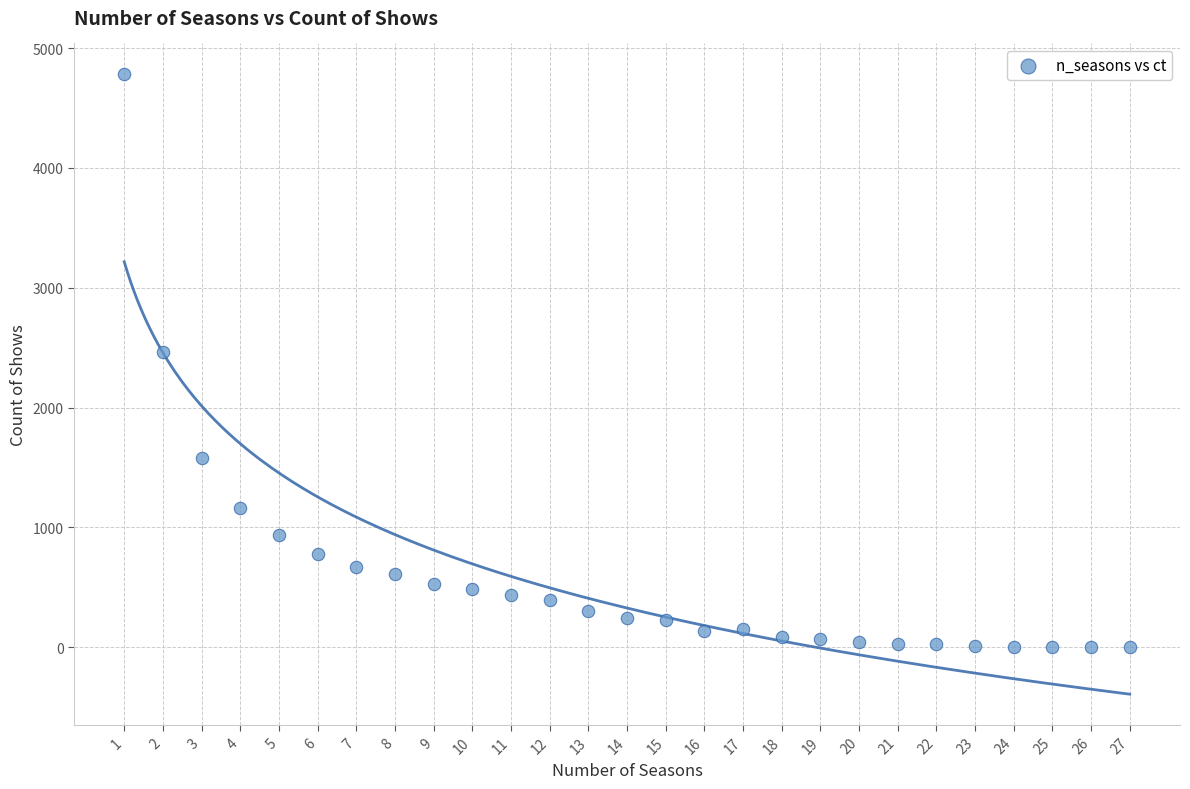

What is the range of X values (max minus min)?

26